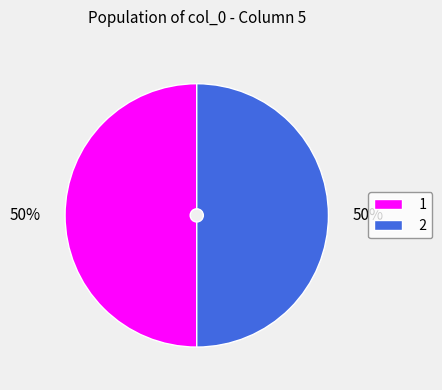

Count the number of slices in the pie.

2